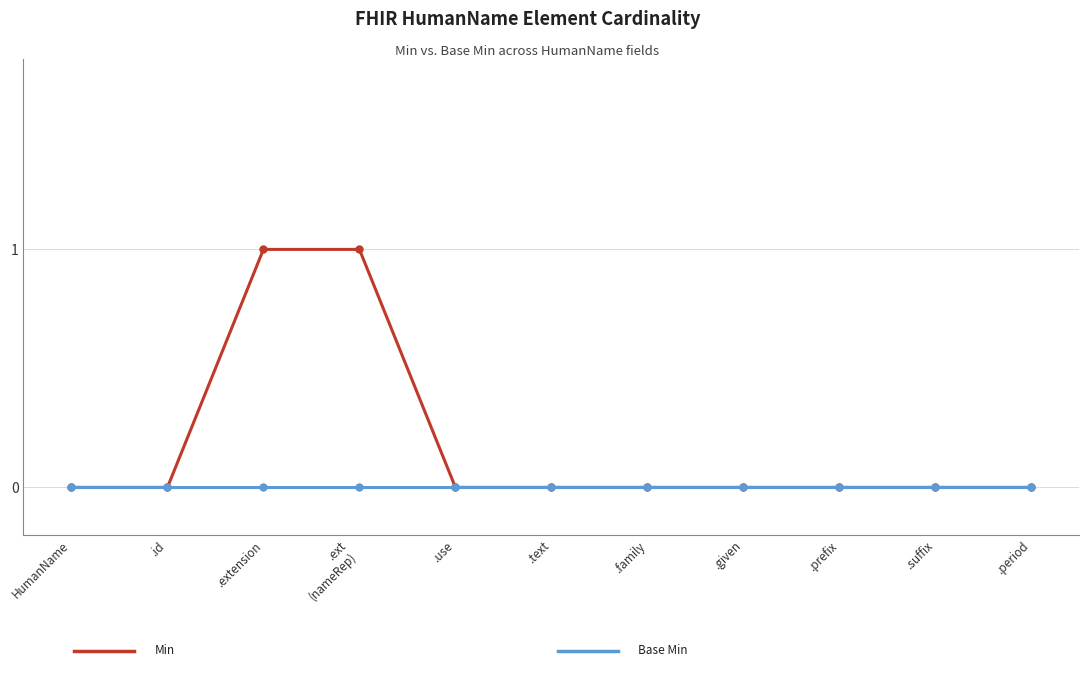

Reading right to left, list all the values displayed in this chart.

Min: 0	0	0	0	0	0	0	1	1	0	0
Base Min: 0	0	0	0	0	0	0	0	0	0	0